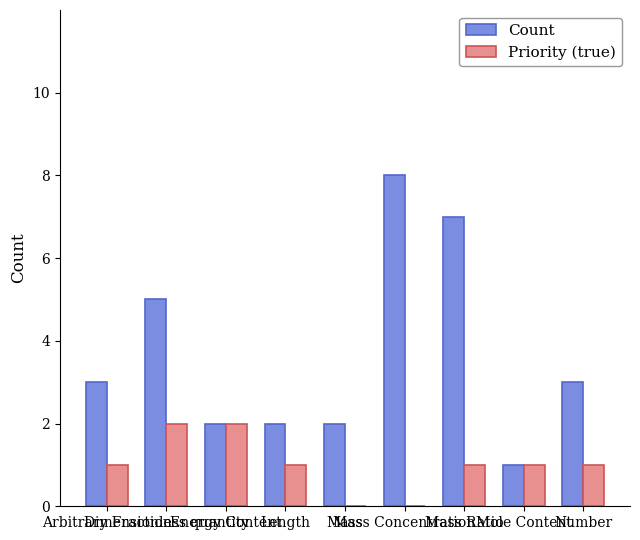

Which series has the largest total across all categories?

Count